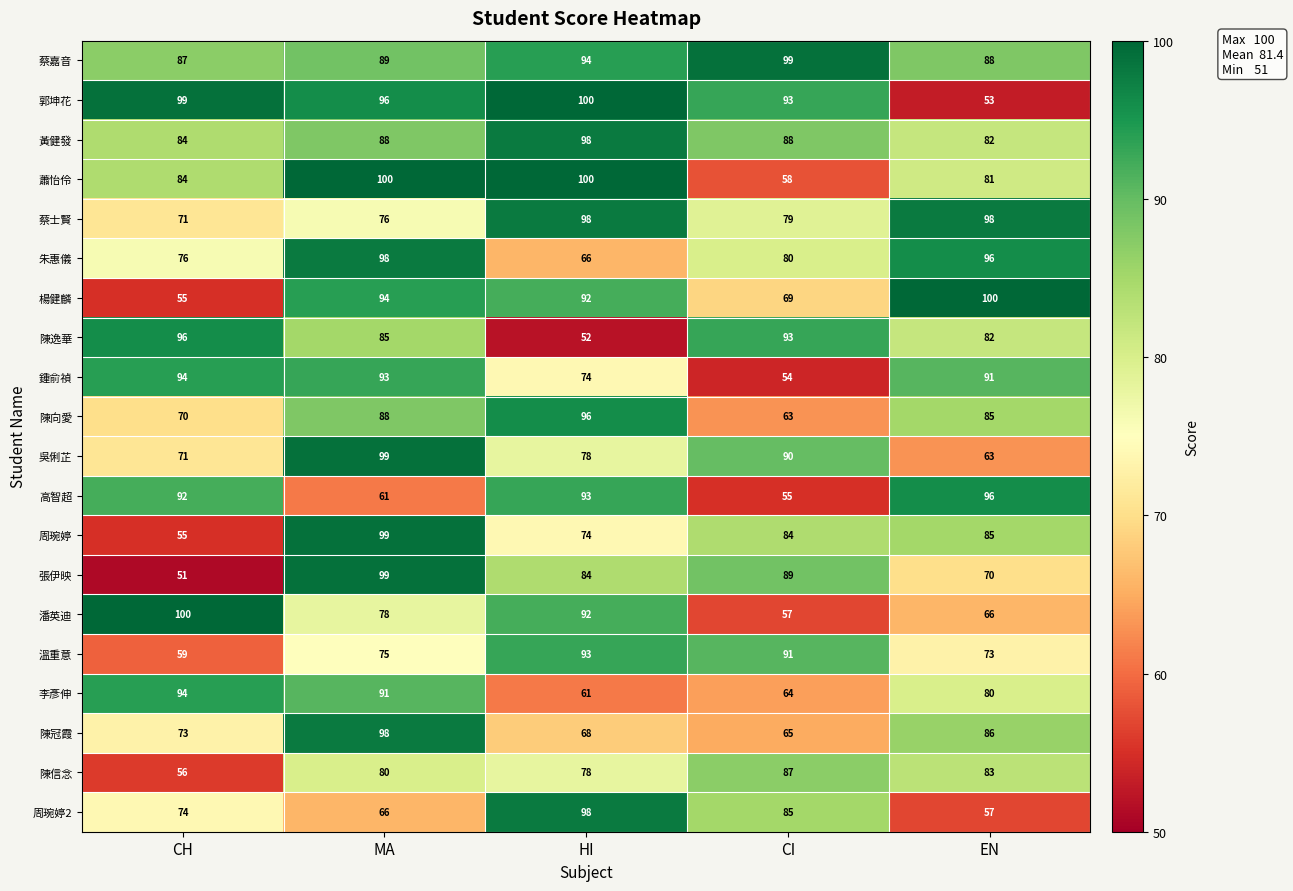

Which series has the largest total across all categories?

蔡嘉音